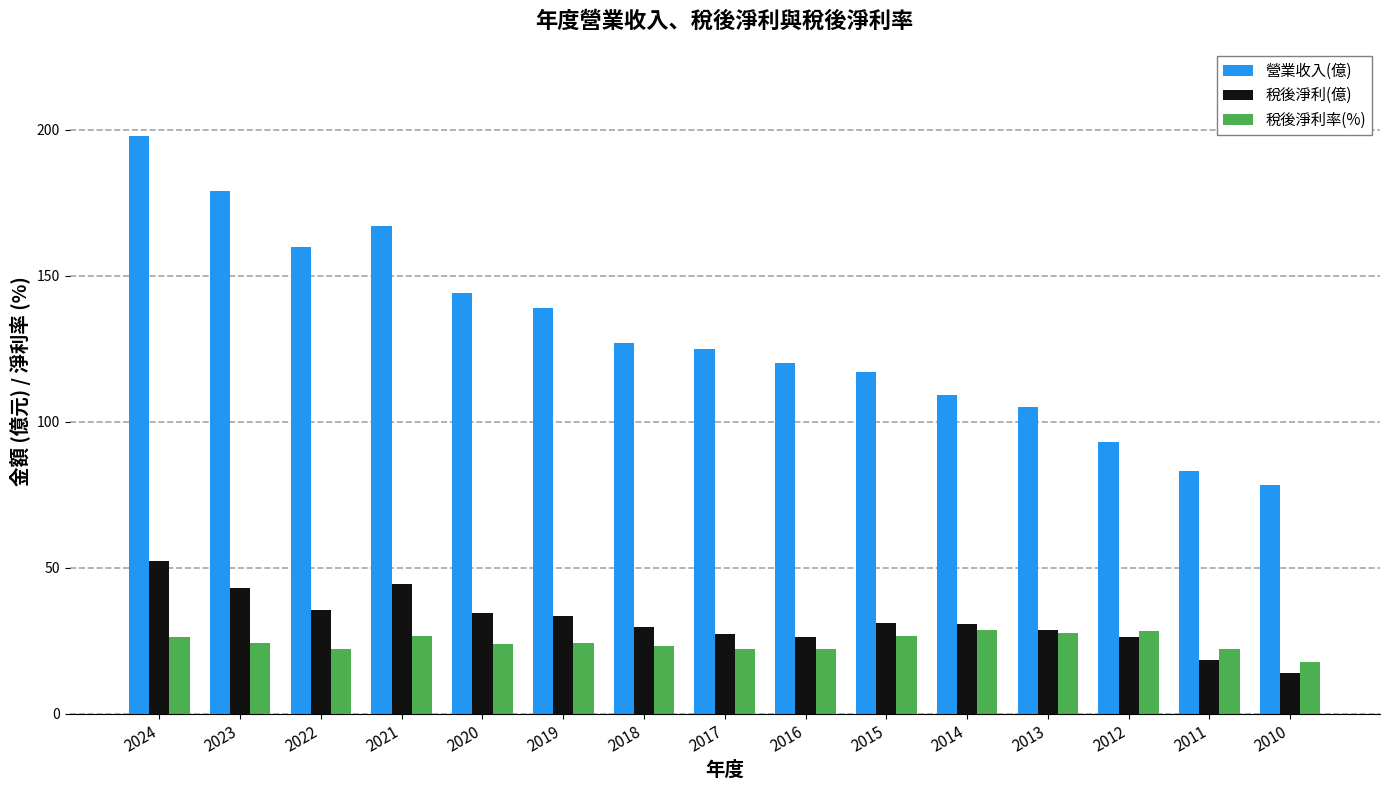

List the series in order of their peak value, lowest first.

稅後淨利率(%), 稅後淨利(億), 營業收入(億)